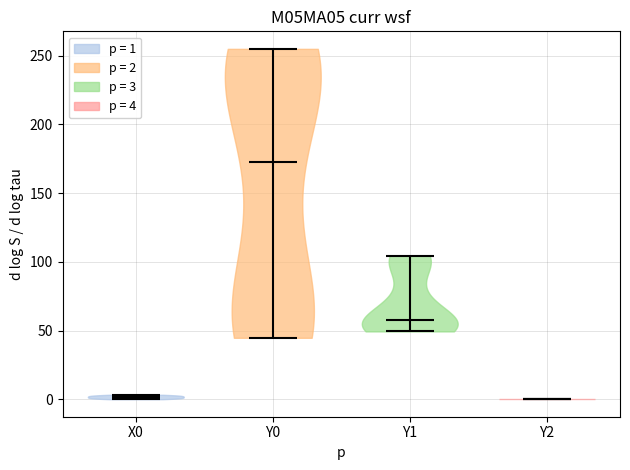

Where does the median line of the violin for Y0 sit on the y-axis? The values are not printed on the chart, so give them approximately, as read against the axis.

170